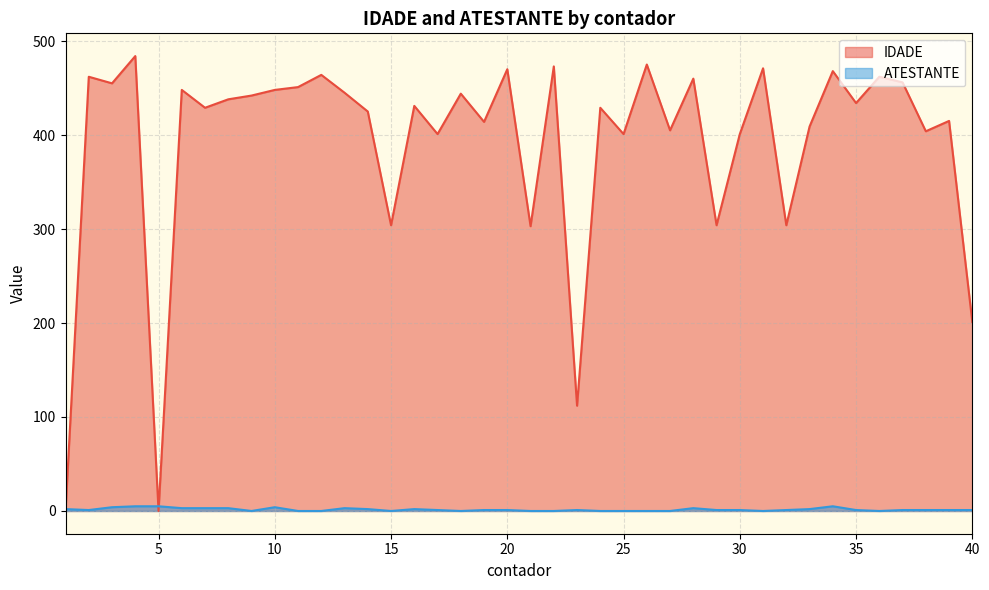

How many data points in ATESTANTE are above 1?

14